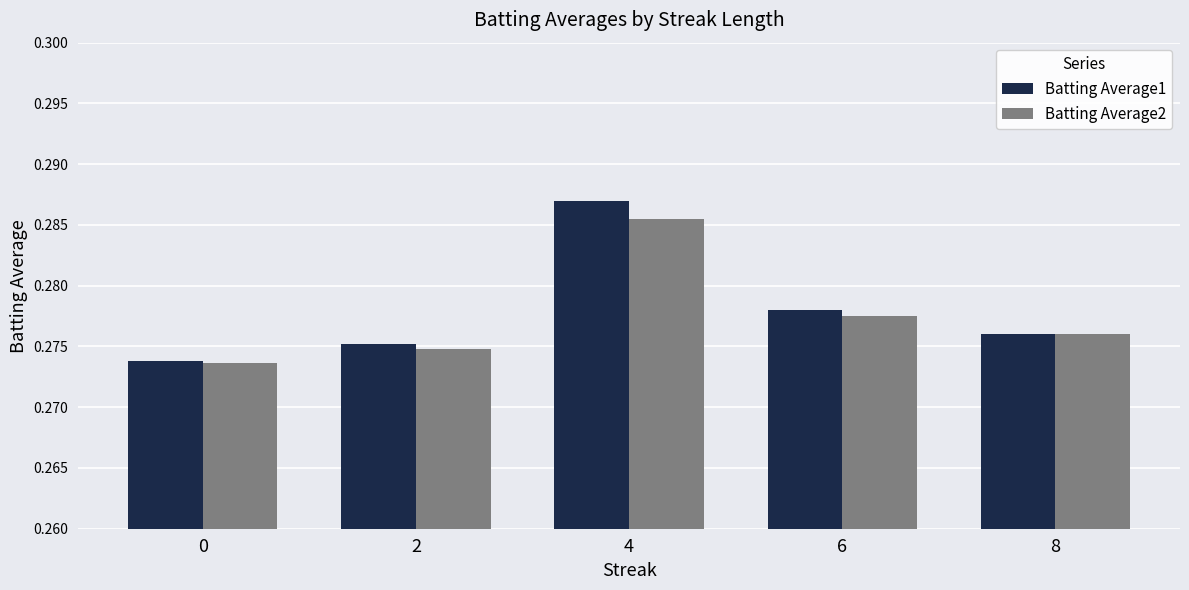

What are all the series names shown in the legend?

Batting Average1, Batting Average2